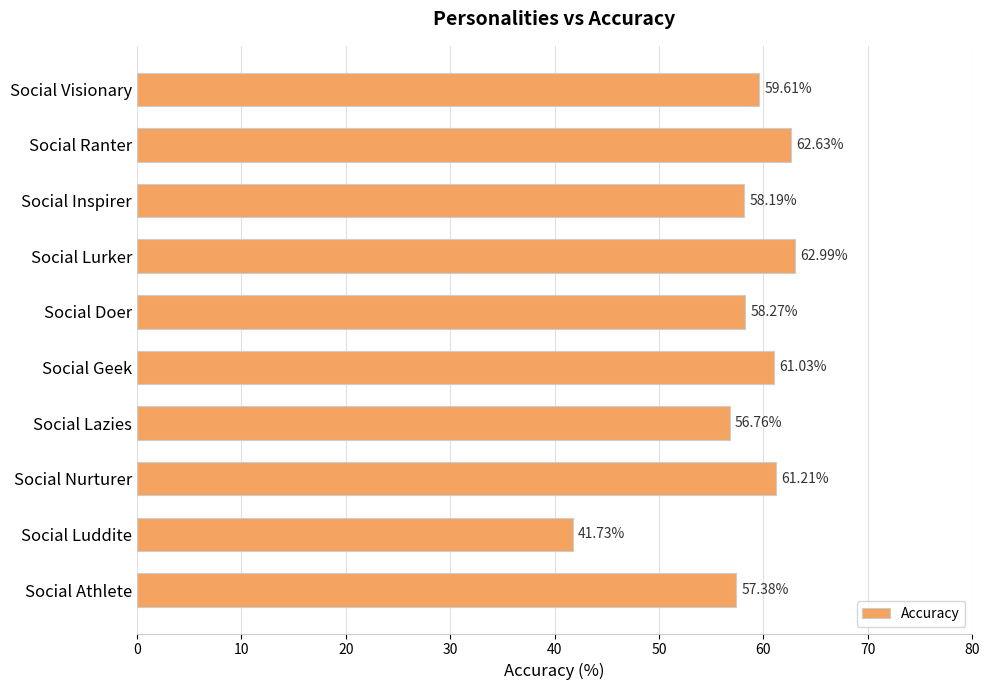

Rank the categories by value from lowest to highest.

Social Luddite, Social Lazies, Social Athlete, Social Inspirer, Social Doer, Social Visionary, Social Geek, Social Nurturer, Social Ranter, Social Lurker